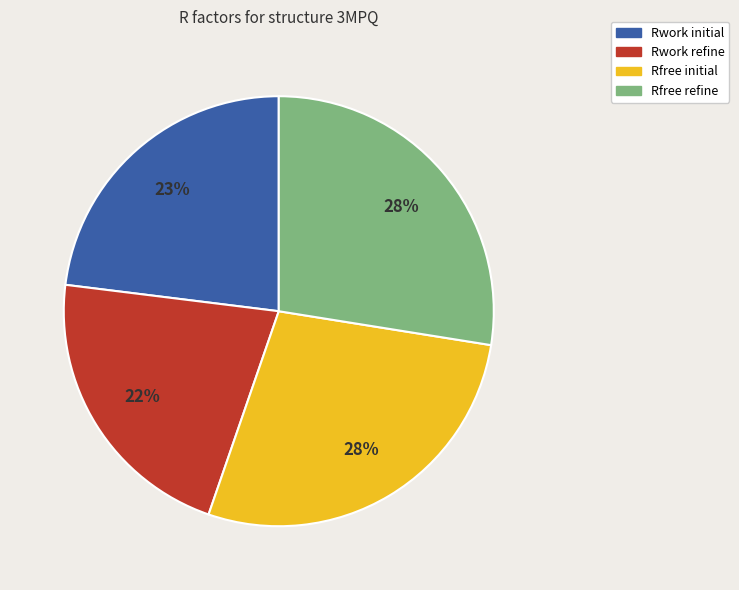

To the nearest percent, what portion does Rfree refine represent?

28%